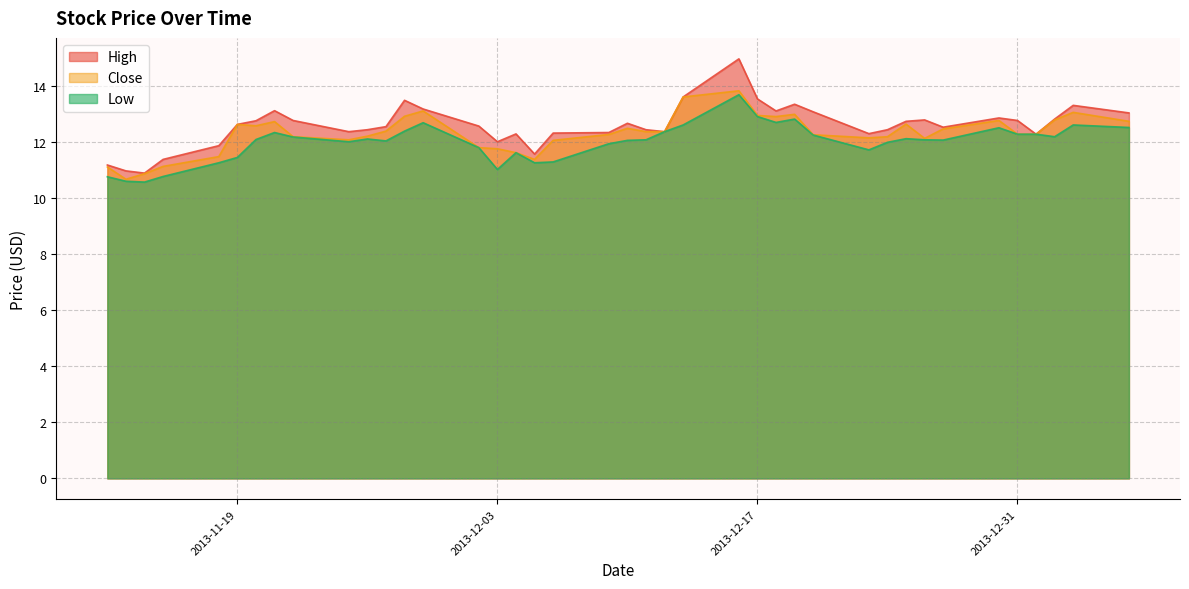

True or false: Low and Close cross at least once.

False